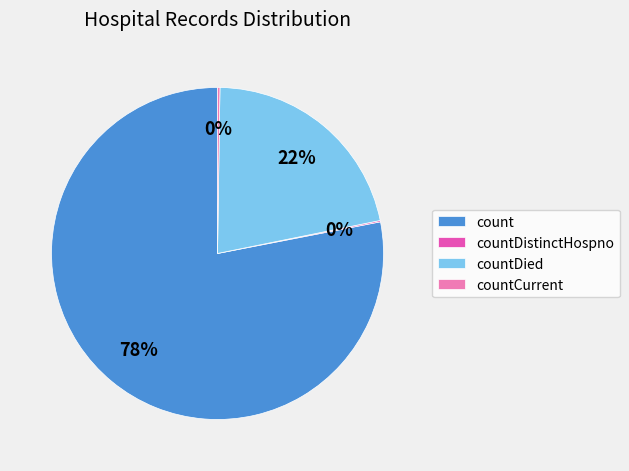

Is it true that countDied is 12% of the pie?

False